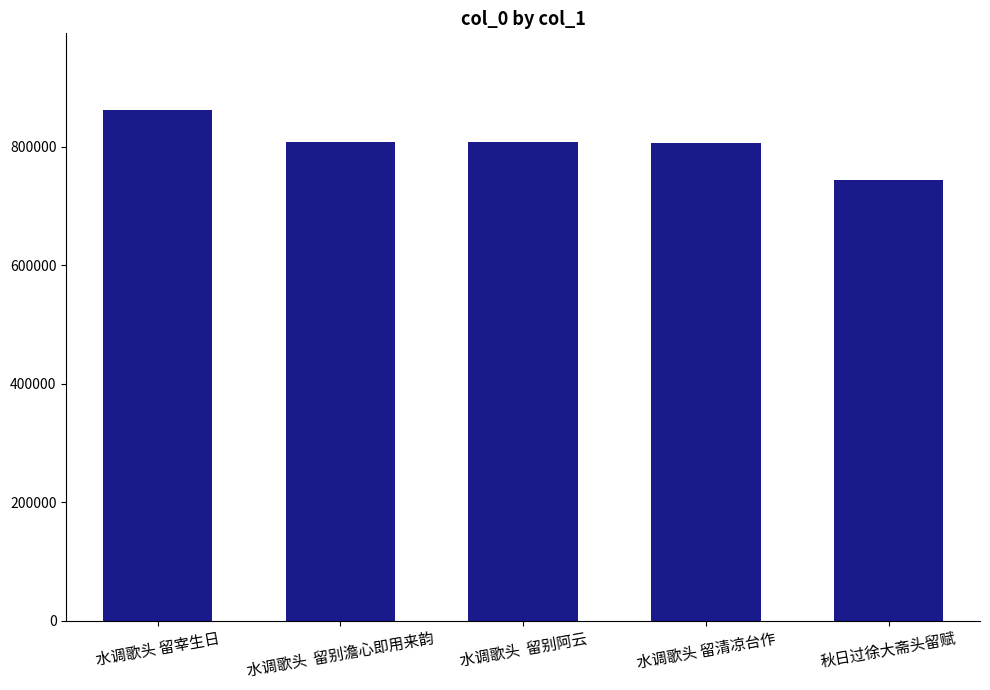

What is the difference between the maximum and minimum values?

118756